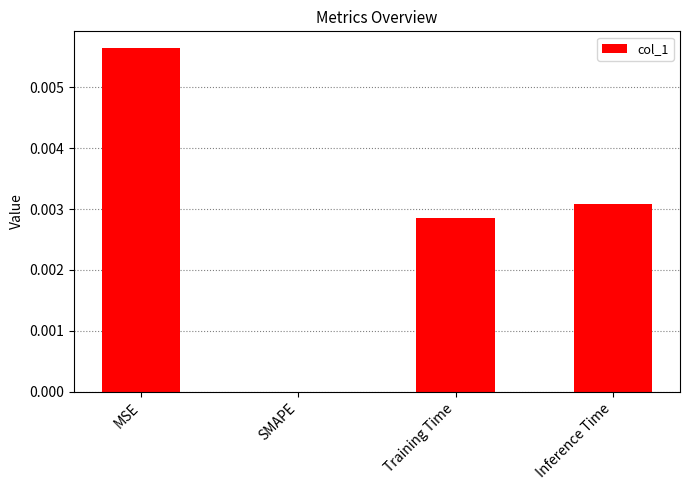

Which has a higher value, SMAPE or MSE?

MSE